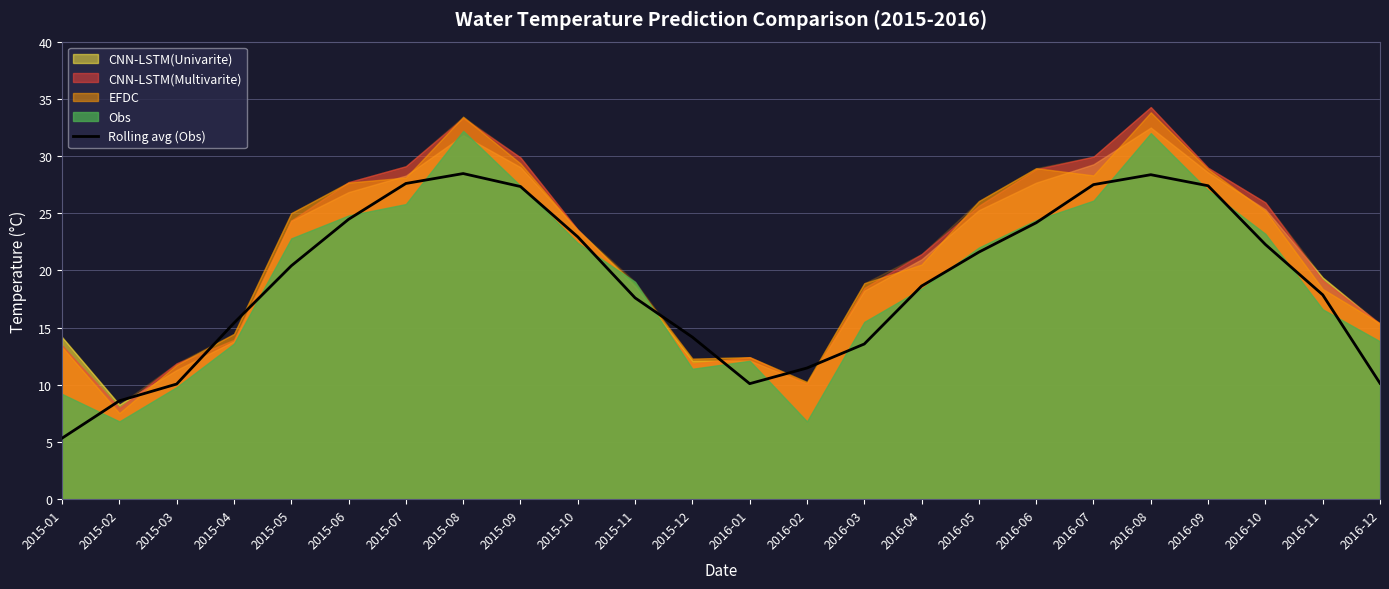

What is the ratio of the value at 2016-12 to the value at 2015-08?

0.4